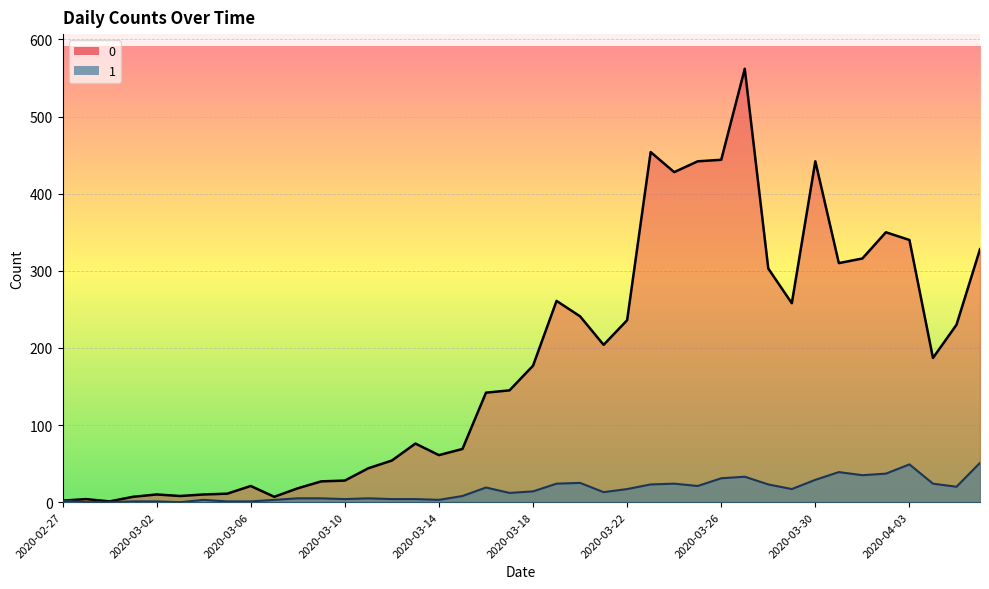

Rank the categories by 1 value from lowest to highest.

2020-02-28, 2020-02-29, 2020-03-03, 2020-03-01, 2020-03-02, 2020-03-05, 2020-03-06, 2020-02-27, 2020-03-04, 2020-03-07, 2020-03-14, 2020-03-10, 2020-03-12, 2020-03-13, 2020-03-08, 2020-03-09, 2020-03-11, 2020-03-15, 2020-03-17, 2020-03-21, 2020-03-18, 2020-03-22, 2020-03-29, 2020-03-16, 2020-04-05, 2020-03-25, 2020-03-23, 2020-03-28, 2020-03-19, 2020-03-24, 2020-04-04, 2020-03-20, 2020-03-30, 2020-03-26, 2020-03-27, 2020-04-01, 2020-04-02, 2020-03-31, 2020-04-03, 2020-04-06